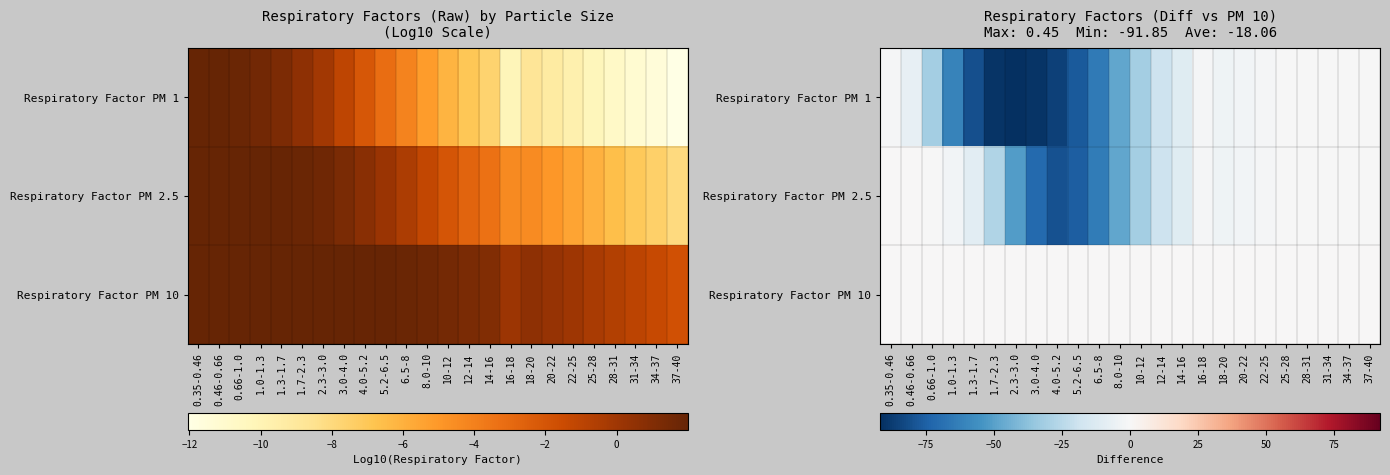

Between 0.35-0.46 and 1.0-1.3, which series saw the biggest shift?

Respiratory Factor PM 1